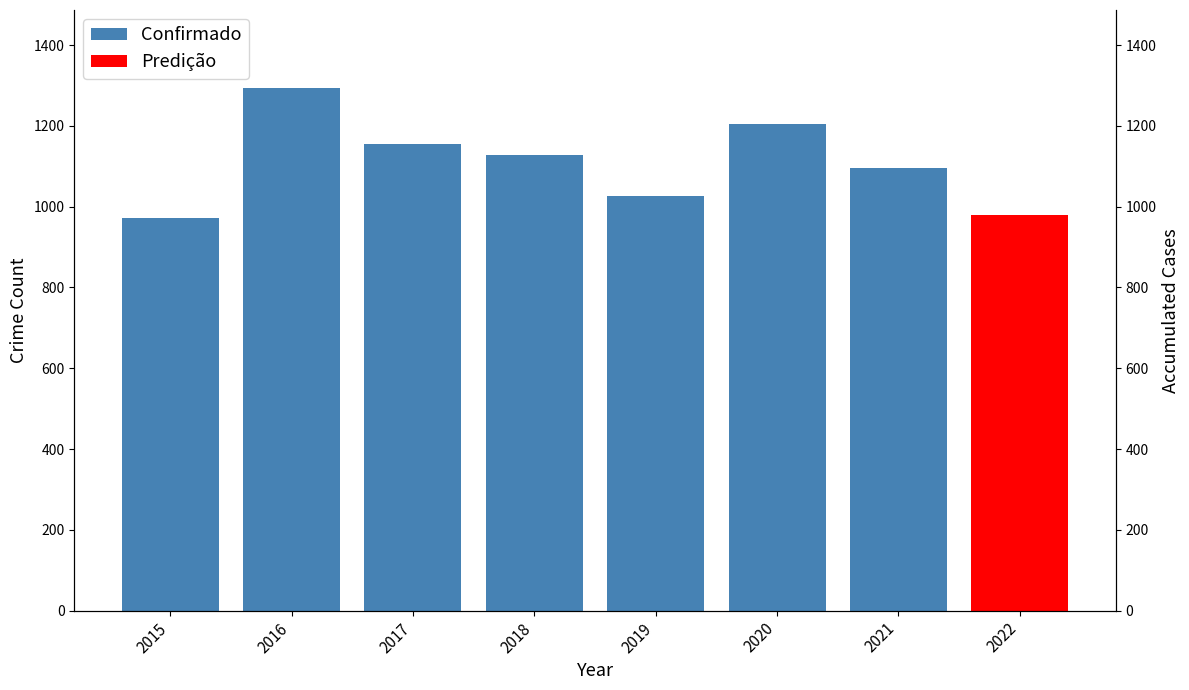

What is the sum of the values at 2015 and 2020?

2176